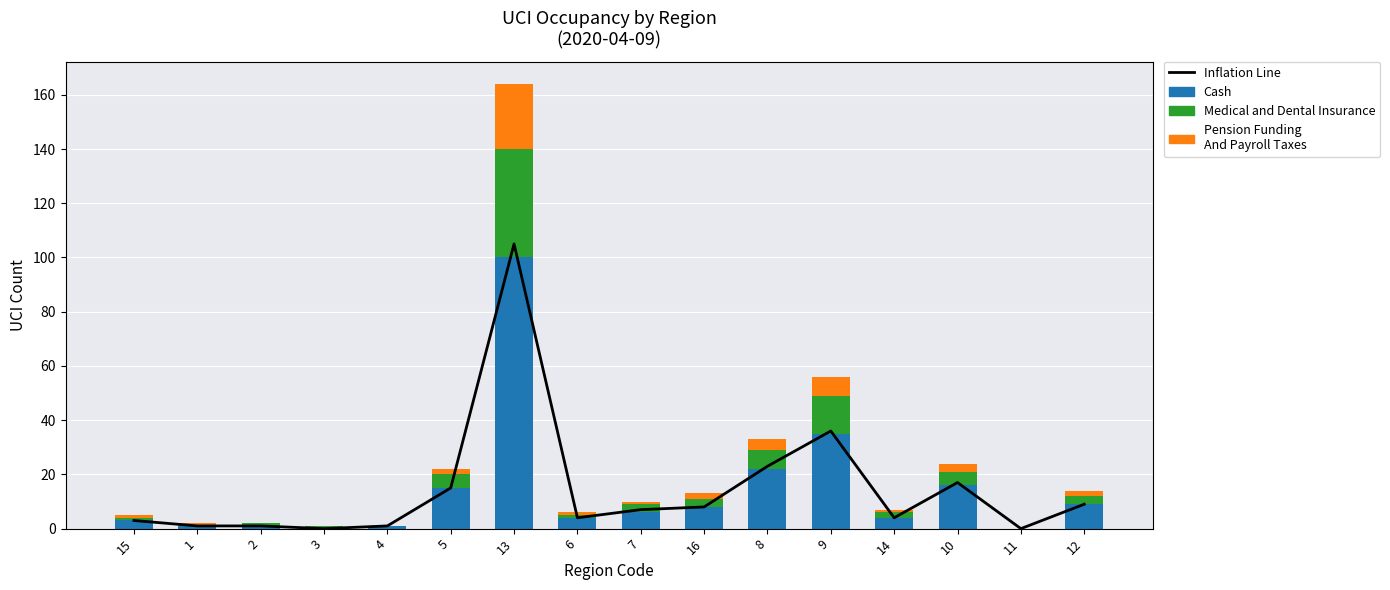

Between 9 and 8, which is larger?

9